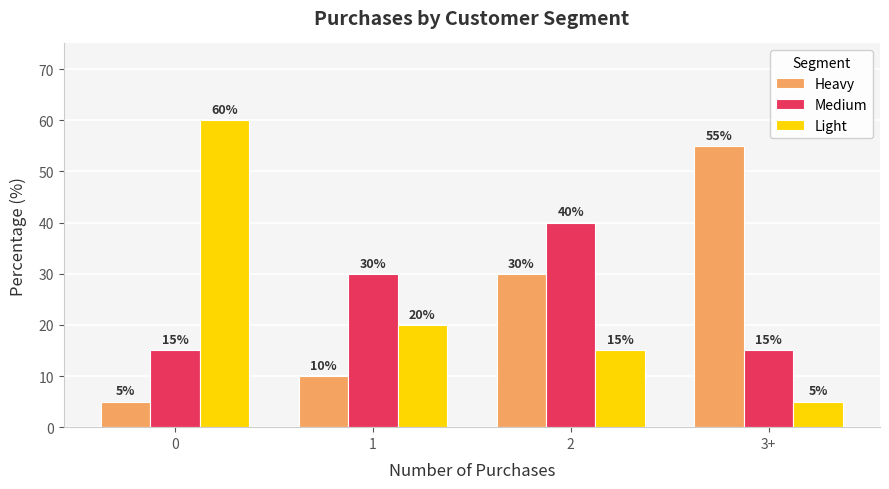

What is the difference between the maximum and second lowest values in the Medium series?

25